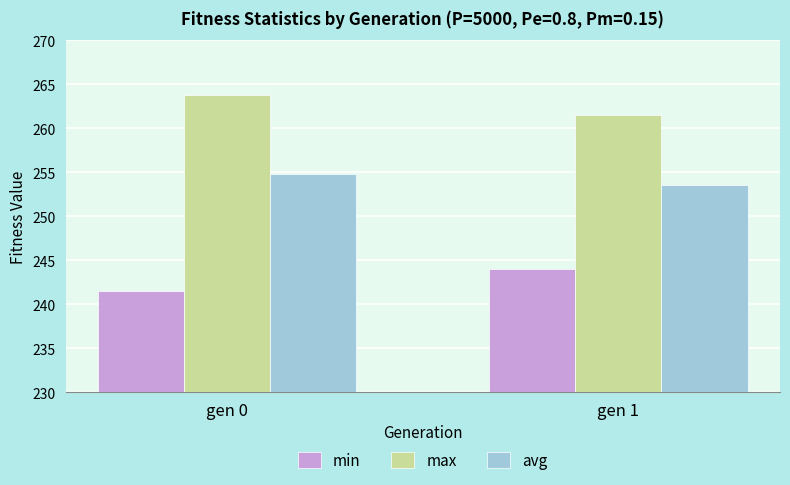

At which label is max closest to 262?

gen 1